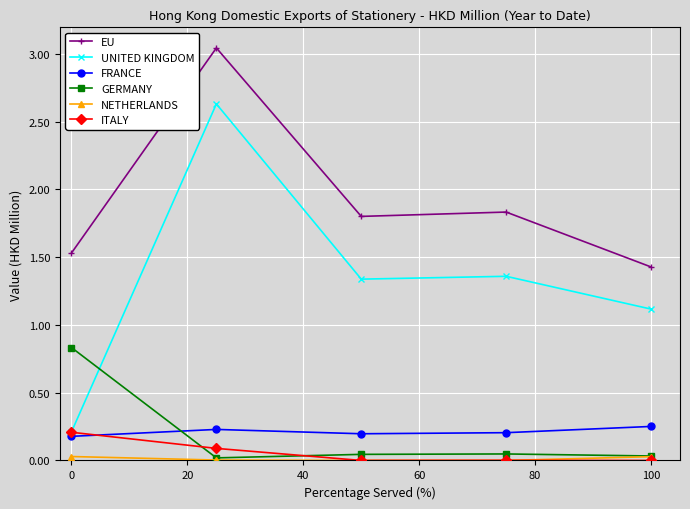

True or false: EU and FRANCE intersect in this chart.

False